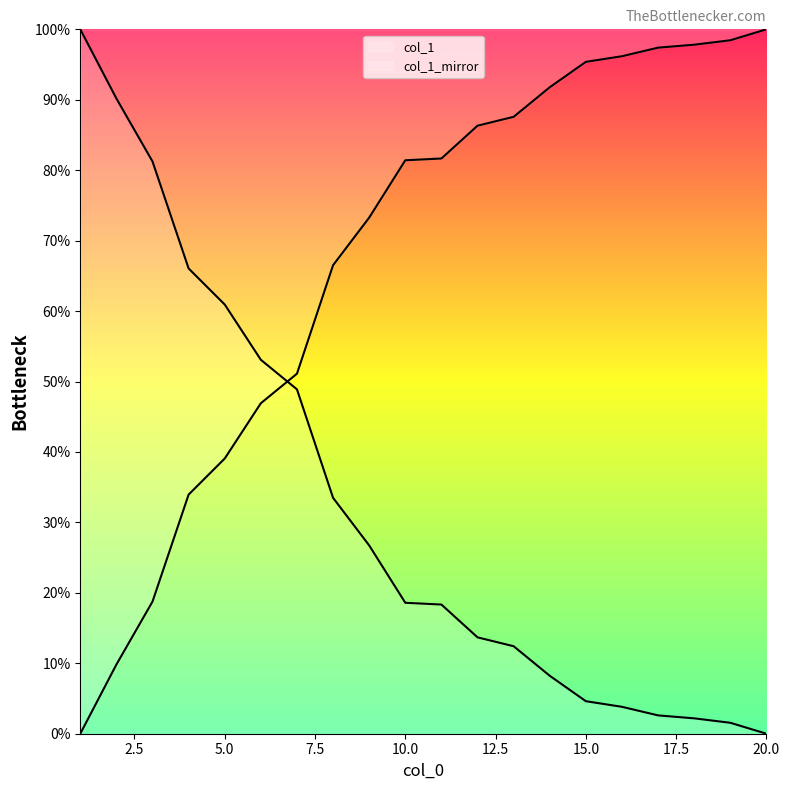

Rank the categories by value from lowest to highest.

1, 2, 3, 4, 5, 6, 7, 8, 9, 10, 11, 12, 13, 14, 15, 16, 17, 18, 19, 20